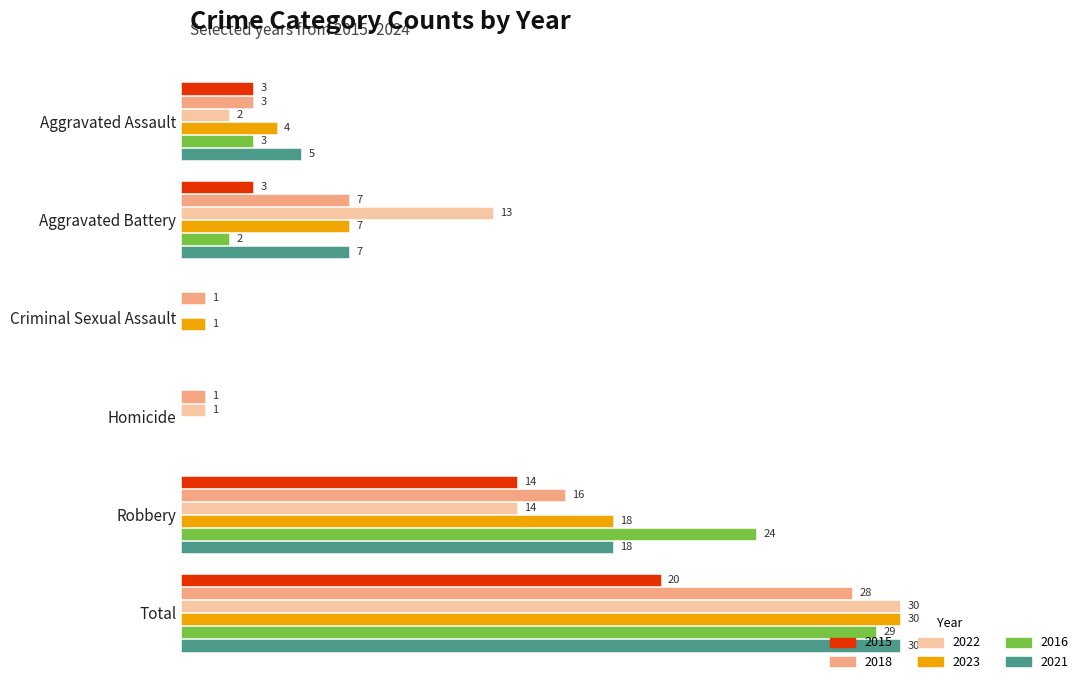

Is the value of 2021 at Homicide greater than the value of 2018 at Total?

No